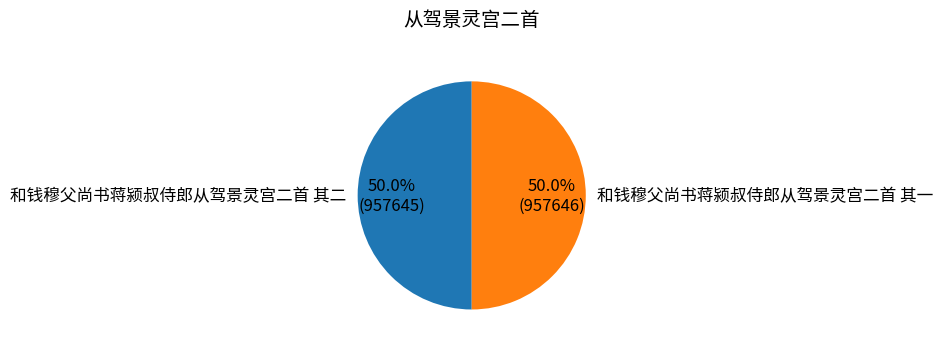

Count the number of slices in the pie.

2